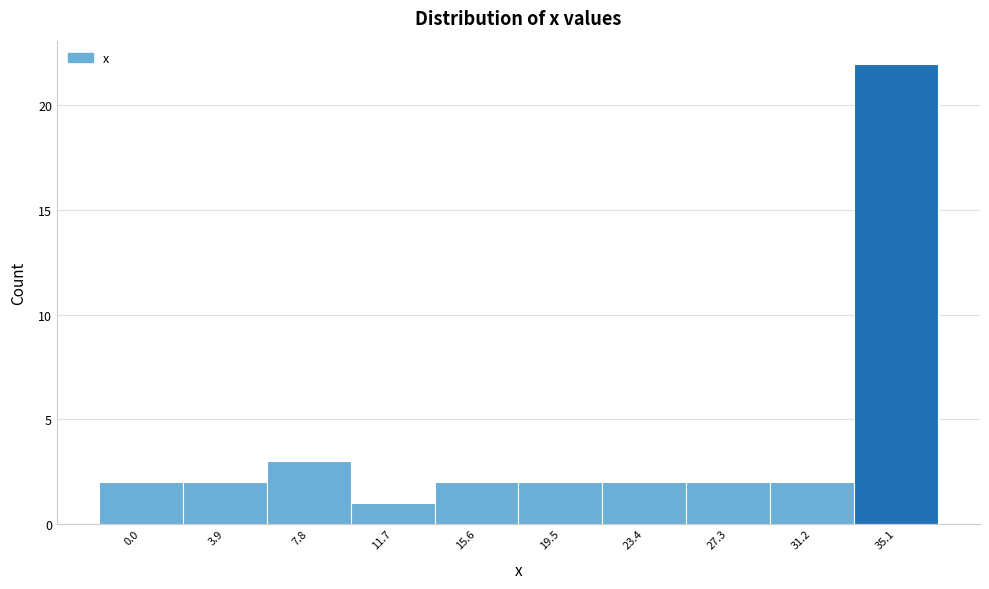

Reading right to left, transcribe all the data shown in this chart.

22	2	2	2	2	2	1	3	2	2